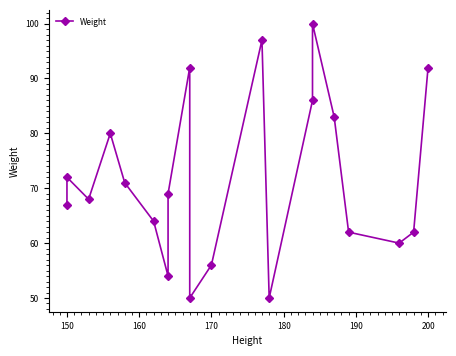

What is the average value?

72